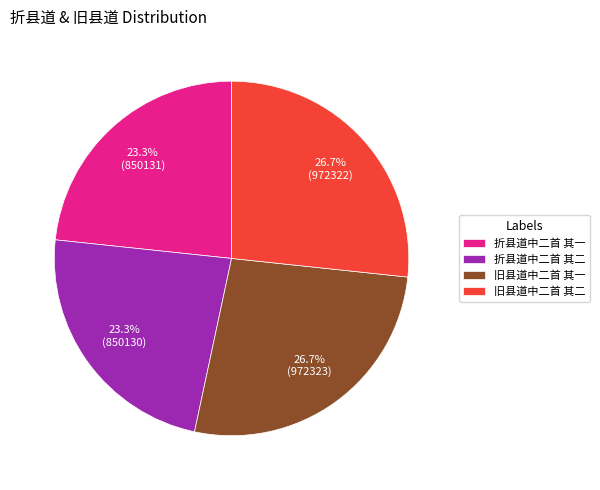

What percentage do 折县道中二首 其二 and 折县道中二首 其一 together represent?

46.6%